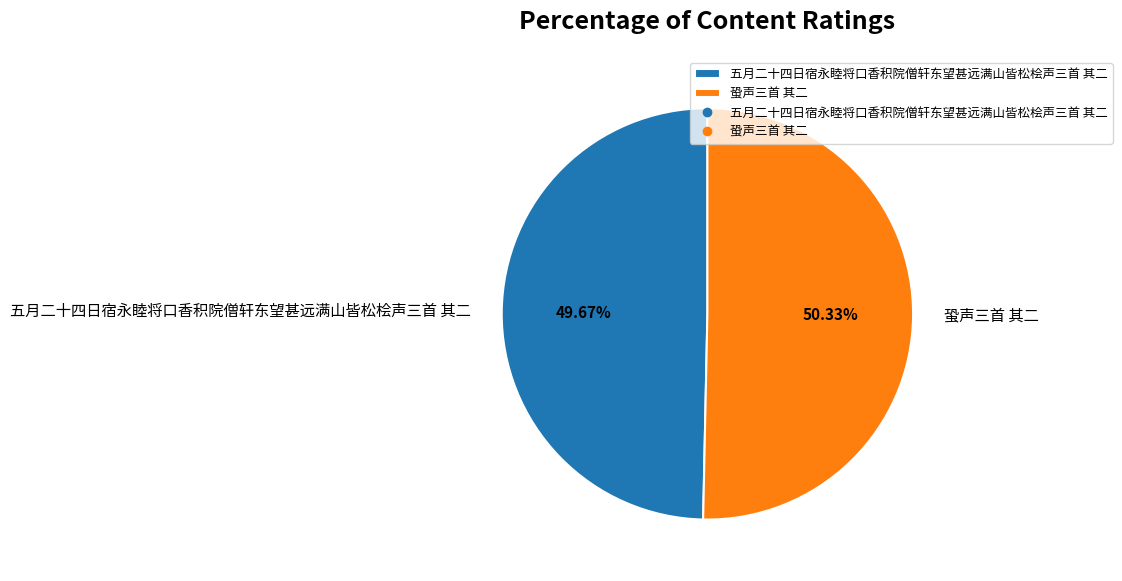

Between 五月二十四日宿永睦将口香积院僧轩东望甚远满山皆松桧声三首 其二 and 蛩声三首 其二, which is larger?

蛩声三首 其二